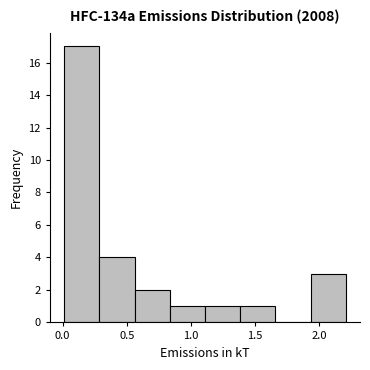

Reading left to right, list every bar in this chart as the range it spans on the x-axis followed by its height. Neither the bar edges nor the heights are printed on the chart, so give them approximately, as read against the axes.

0.00 to 0.30: 17
0.30 to 0.55: 4
0.55 to 0.85: 2
0.85 to 1.10: 1
1.10 to 1.40: 1
1.40 to 1.65: 1
1.65 to 1.95: 0
1.95 to 2.20: 3